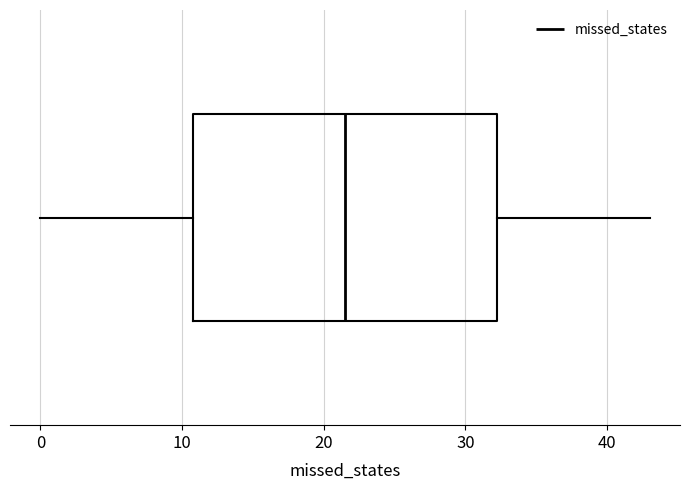

Transcribe this box plot: give where the median line is, the range the box spans, and where the two whiskers end, as read against the x-axis. The values are not printed on the chart, so give them approximately, as read against the axis.

median 22, box 11 to 32, whiskers 0 to 43